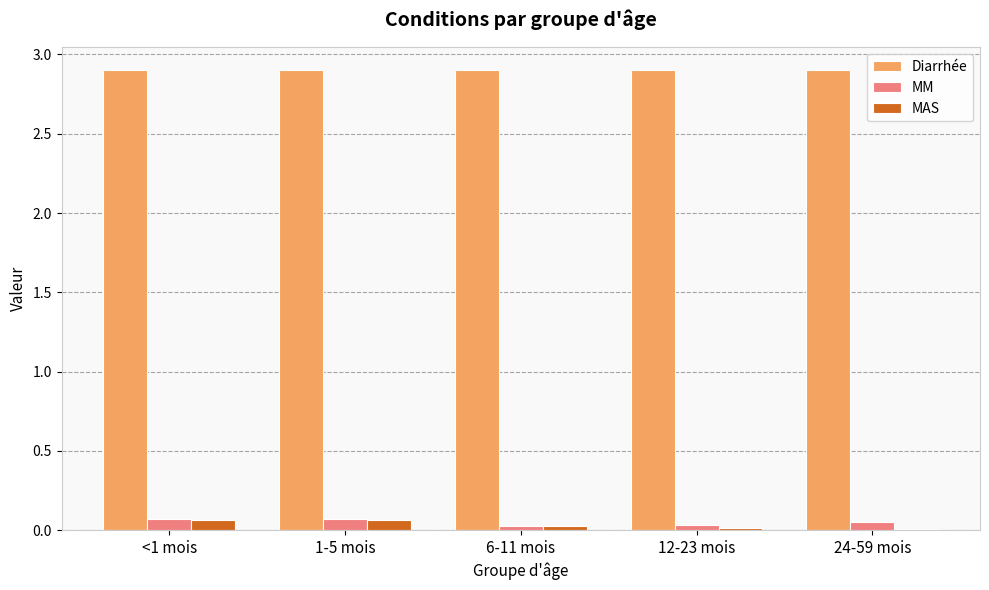

What is the maximum value shown in the chart?

2.9